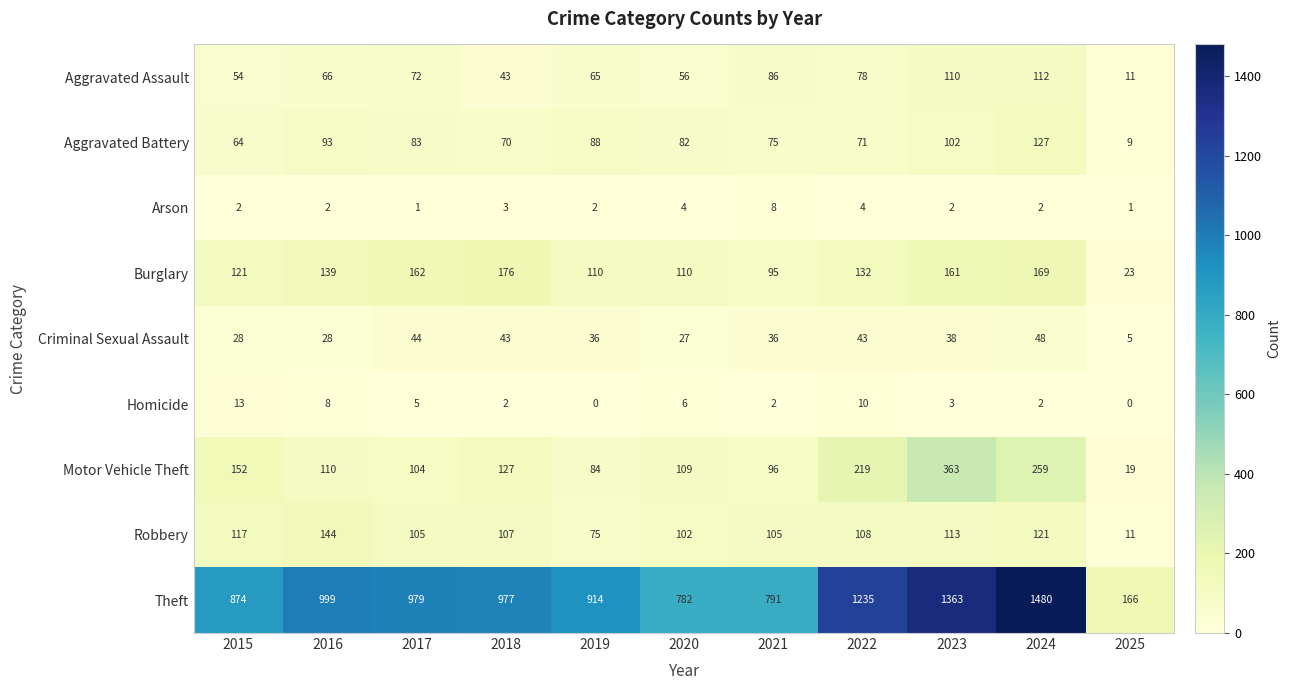

How many data points does each series have?

11